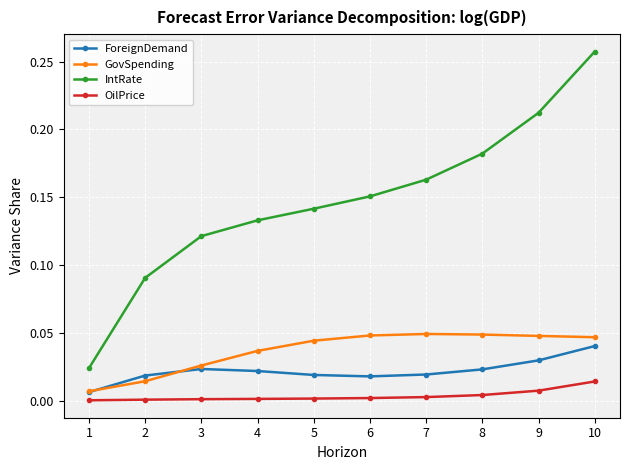

Which series has the largest total across all categories?

IntRate